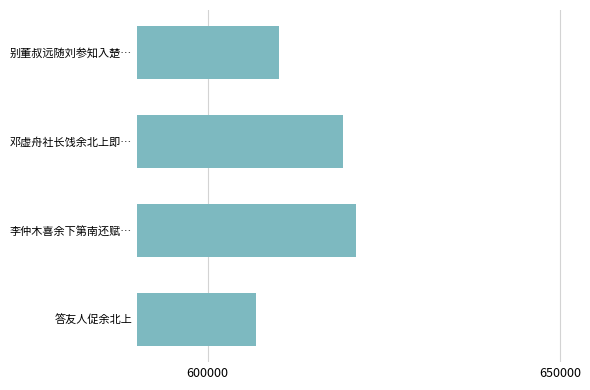

Reading bottom to top, transcribe all the data shown in this chart.

606901	621049	619178	610201